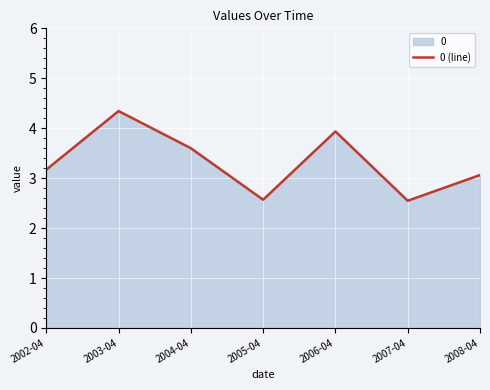

What is the change in value from 2004-04 to 2008-04?

-0.5